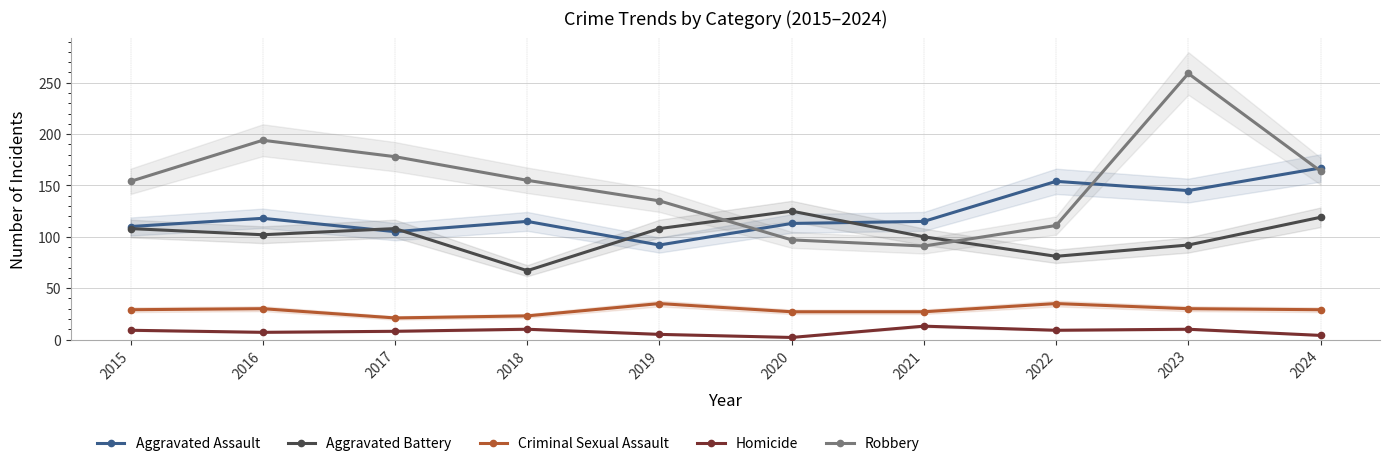

True or false: Aggravated Assault and Criminal Sexual Assault cross at least once.

False